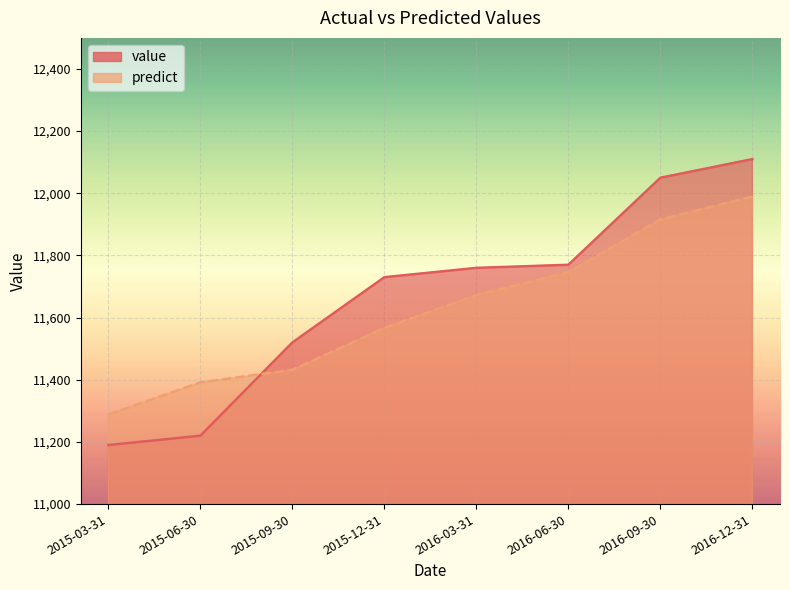

How many lines are shown in the chart?

2